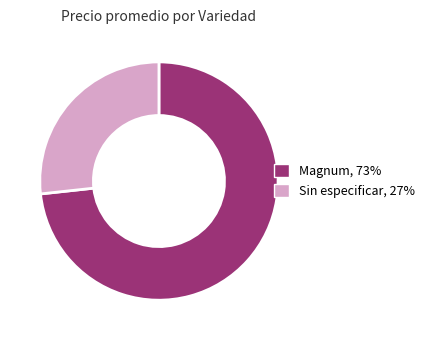

Rank the categories by value from highest to lowest.

Magnum, Sin especificar